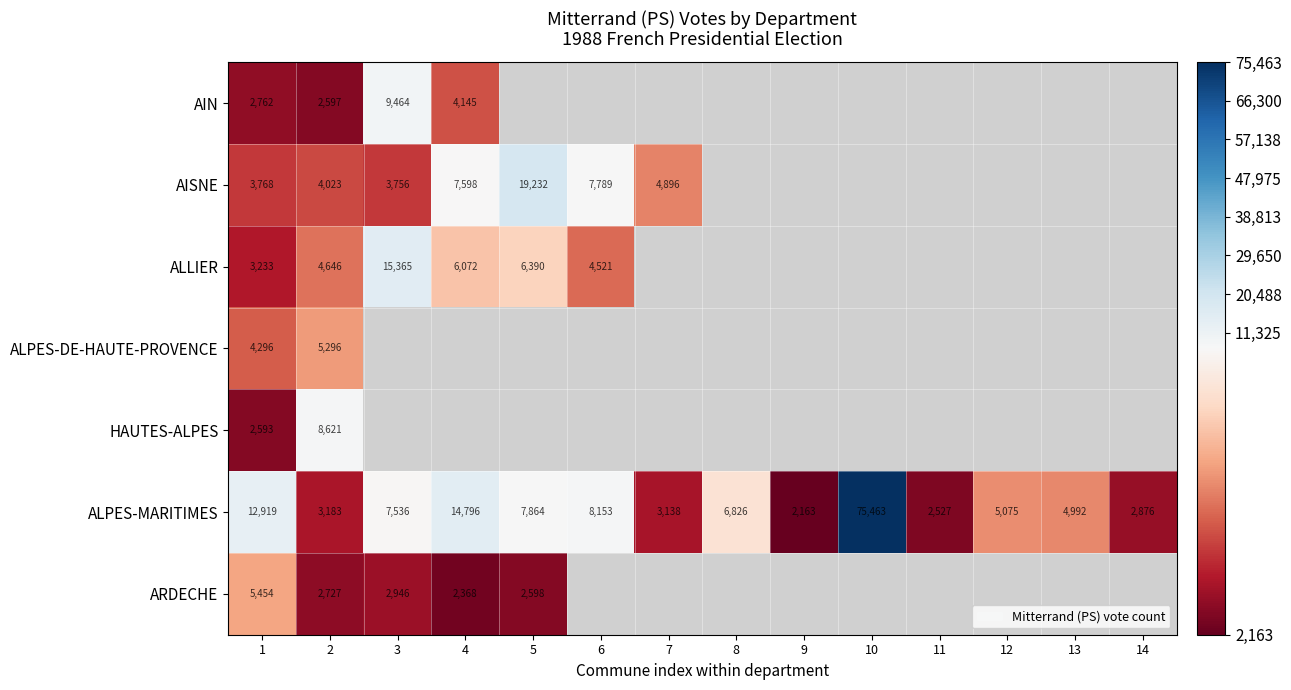

True or false: ALPES-MARITIMES has a value of 12051 at 3.

False